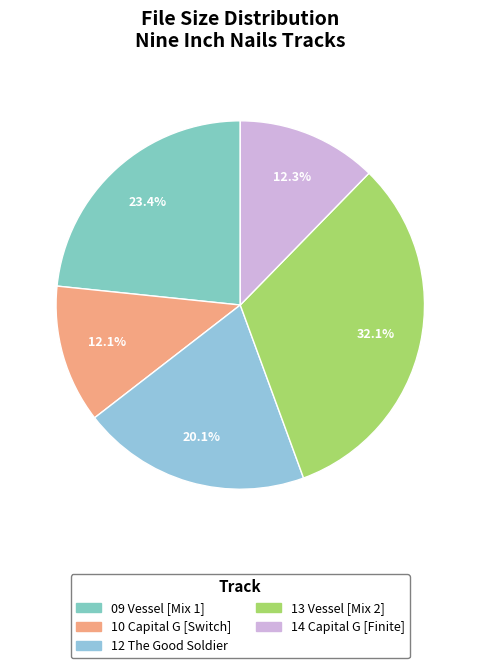

True or false: 13 Vessel [Mix 2] accounts for 45% of the total.

False